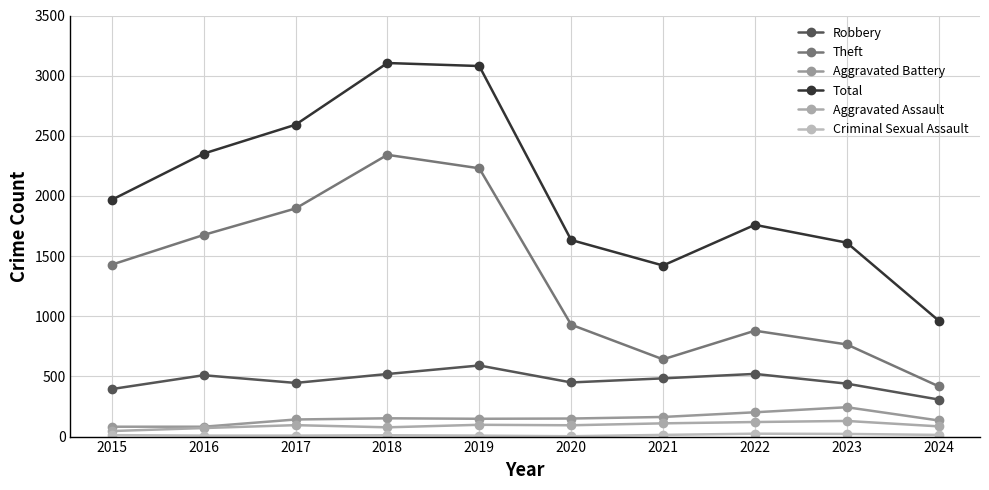

Count the number of data series in this chart.

6